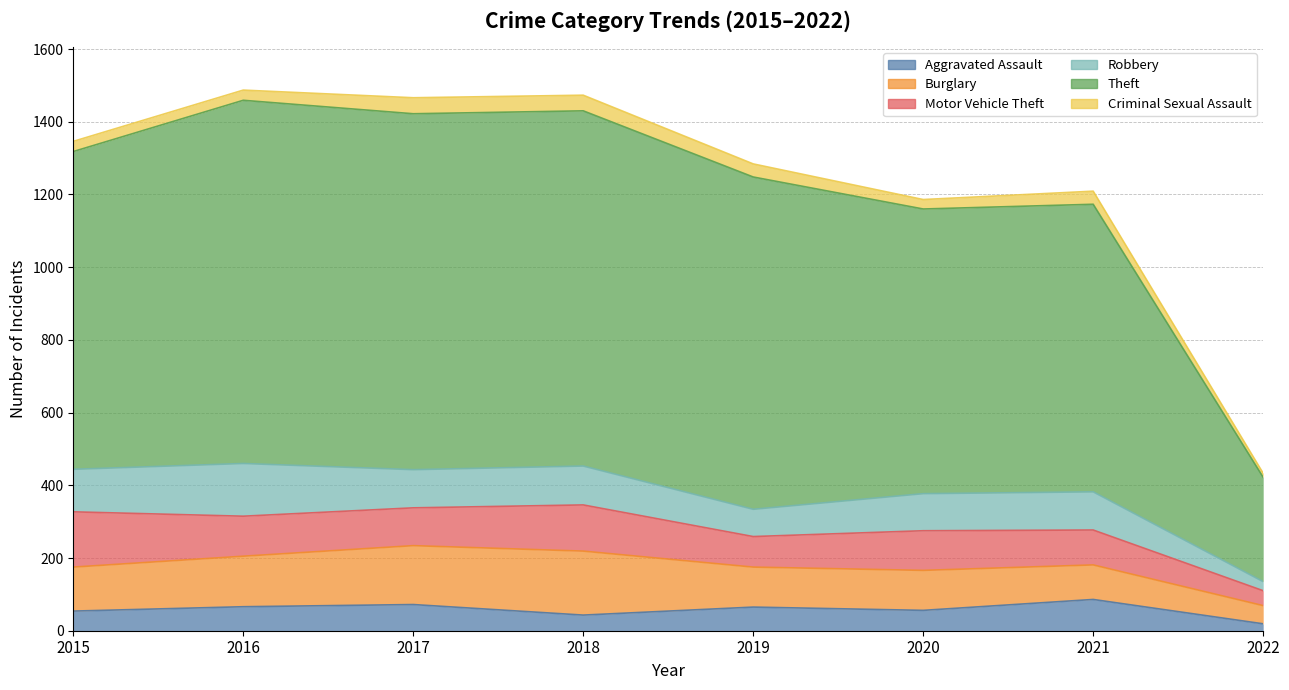

Which has a higher value, 2018 or 2017?

2017